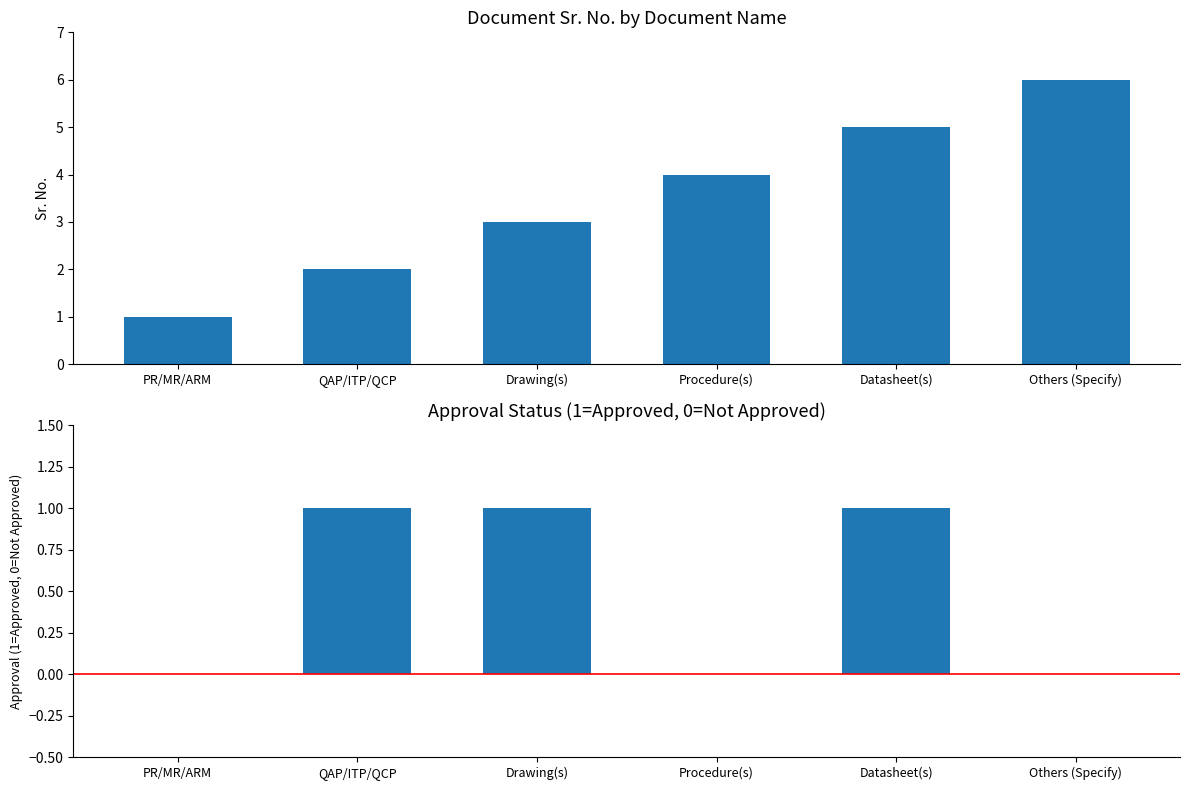

At which label is Sr. No. closest to 3?

Drawing(s)